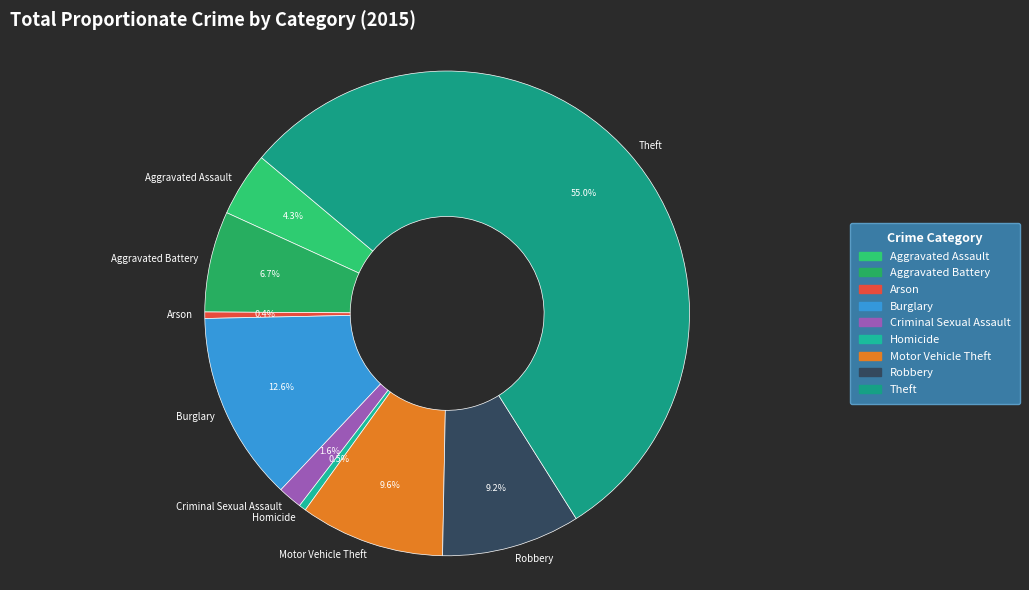

Between Robbery and Homicide, which is larger?

Robbery